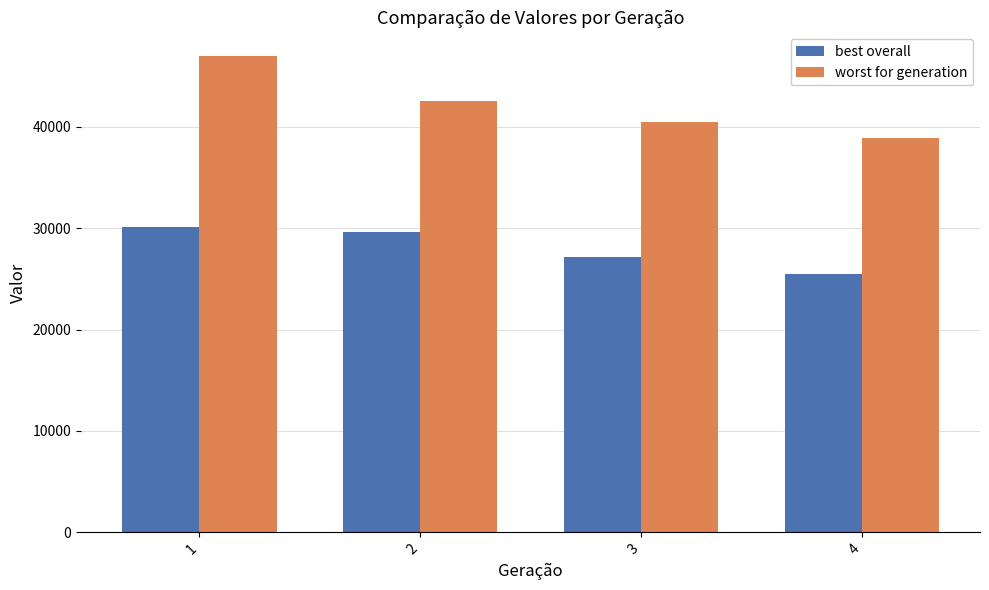

The best overall series shows 30118 at 1. True or false?

True